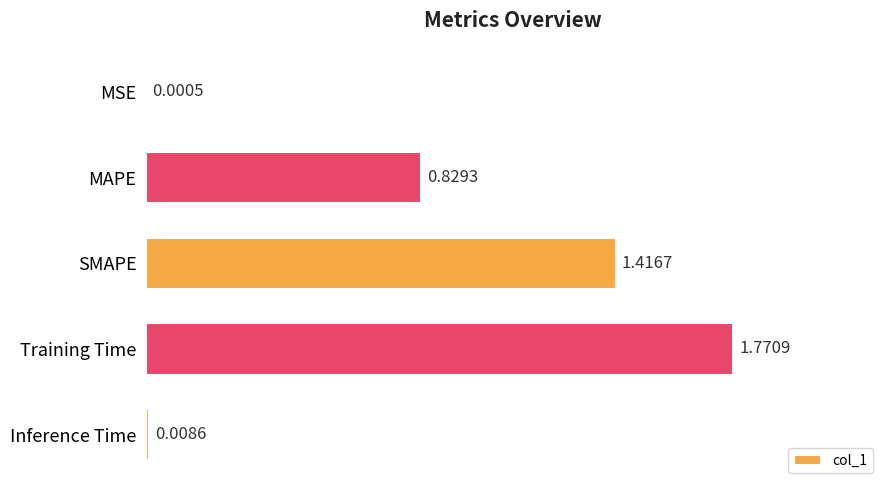

Between MSE and Inference Time, which is larger?

Inference Time